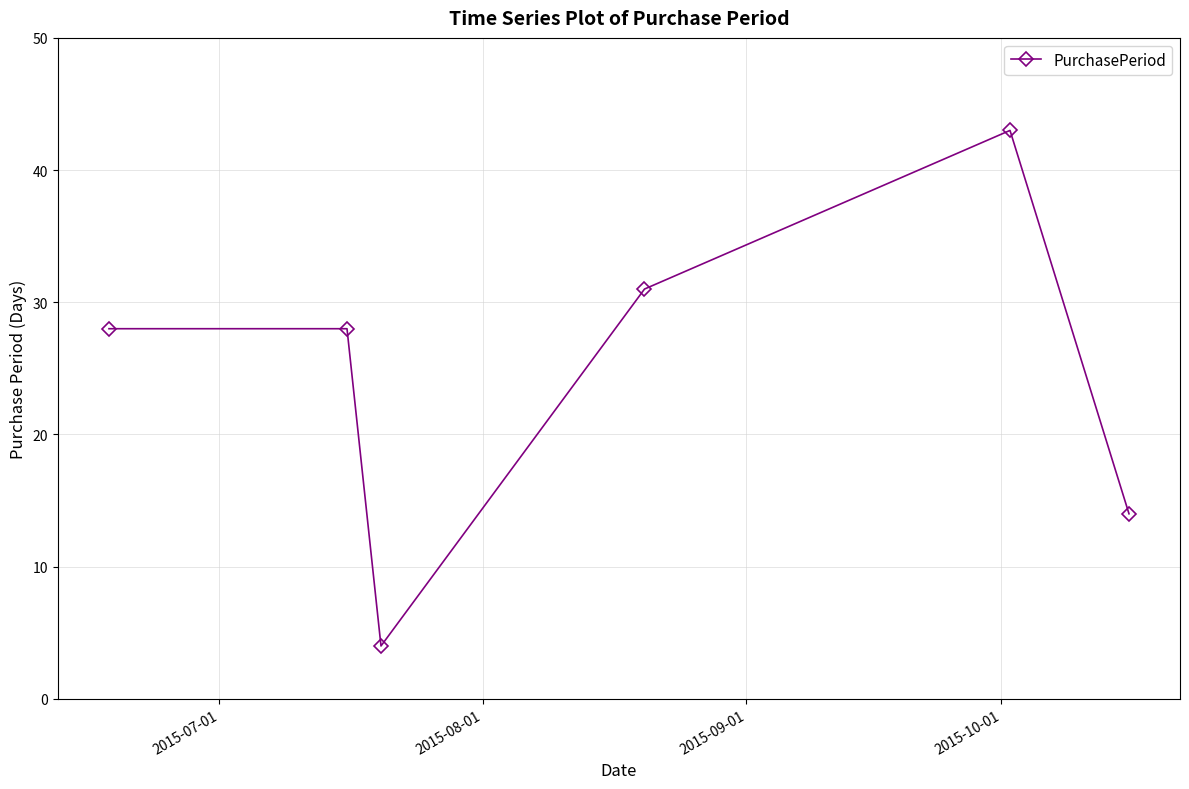

What is the difference between the maximum and minimum values?

39